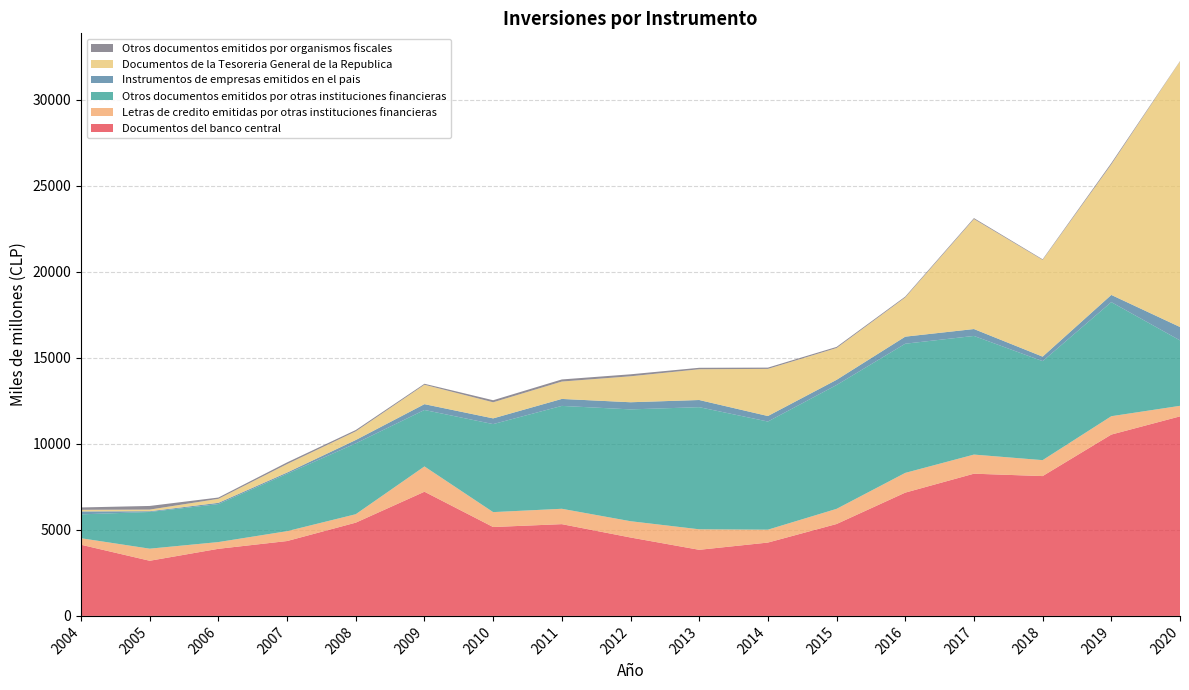

Reading left to right, extract all data points from this chart.

Documentos del banco central: 2004=4137	2005=3206	2006=3901	2007=4353	2008=5422	2009=7220	2010=5168	2011=5335	2012=4559	2013=3843	2014=4264	2015=5343	2016=7168	2017=8269	2018=8130	2019=10543	2020=11602
Letras de credito emitidas por otras instituciones financieras: 2004=379	2005=703	2006=392	2007=574	2008=491	2009=1471	2010=867	2011=894	2012=947	2013=1193	2014=750	2015=881	2016=1148	2017=1111	2018=927	2019=1068	2020=613
Otros documentos emitidos por otras instituciones financieras: 2004=1389	2005=2134	2006=2208	2007=3334	2008=4120	2009=3283	2010=5118	2011=5982	2012=6502	2013=7101	2014=6288	2015=7201	2016=7511	2017=6899	2018=5757	2019=6635	2020=3806
Instrumentos de empresas emitidos en el pais: 2004=170	2005=44	2006=74	2007=75	2008=195	2009=338	2010=332	2011=405	2012=415	2013=416	2014=320	2015=301	2016=410	2017=401	2018=261	2019=417	2020=777
Documentos de la Tesoreria General de la Republica: 2004=94	2005=94	2006=232	2007=493	2008=504	2009=1129	2010=936	2011=1011	2012=1510	2013=1789	2014=2741	2015=1850	2016=2280	2017=6397	2018=5624	2019=7592	2020=15444
Otros documentos emitidos por organismos fiscales: 2004=137	2005=212	2006=76	2007=97	2008=77	2009=57	2010=119	2011=122	2012=115	2013=85	2014=74	2015=65	2016=51	2017=53	2018=36	2019=76	2020=19